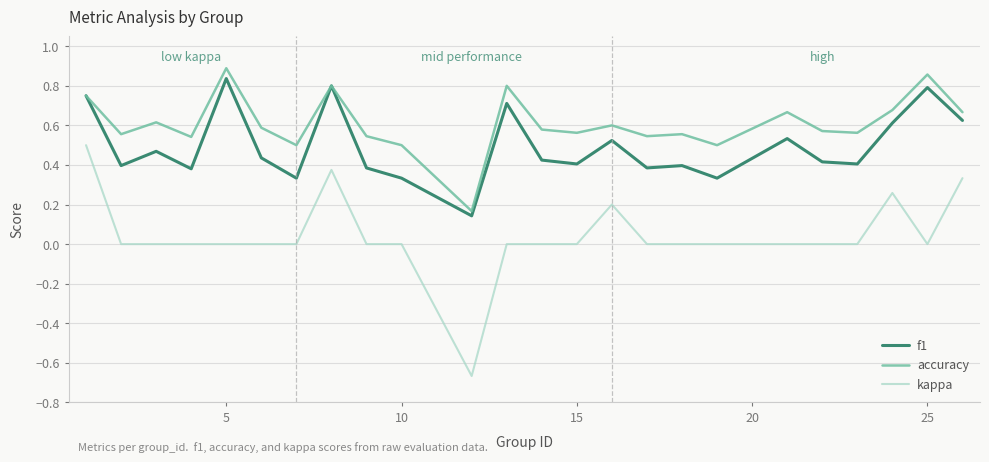

Which series has the largest total across all categories?

accuracy